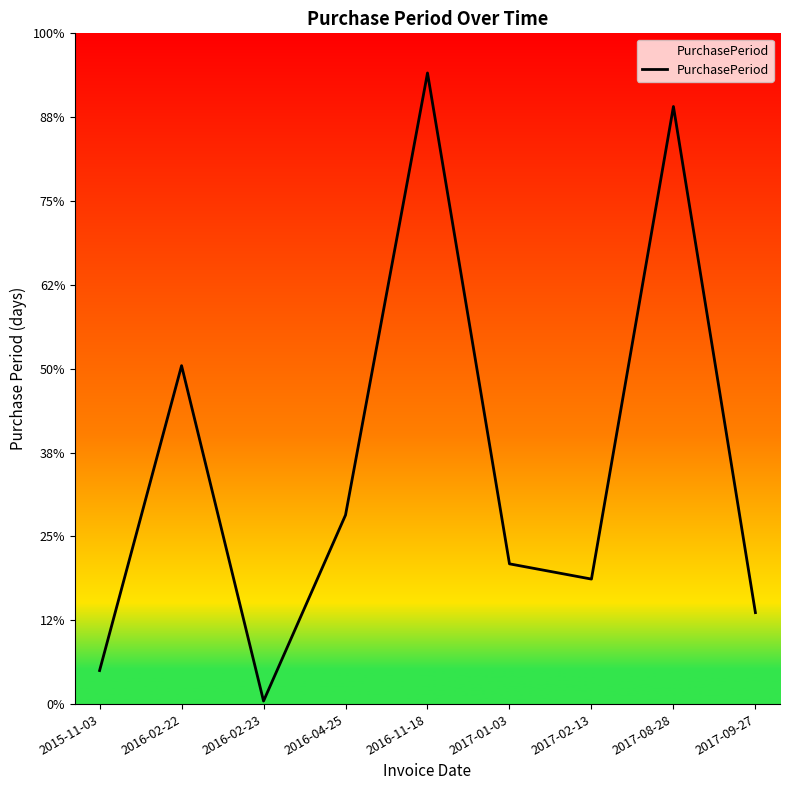

True or false: the data shows 196 at 2017-08-28.

True